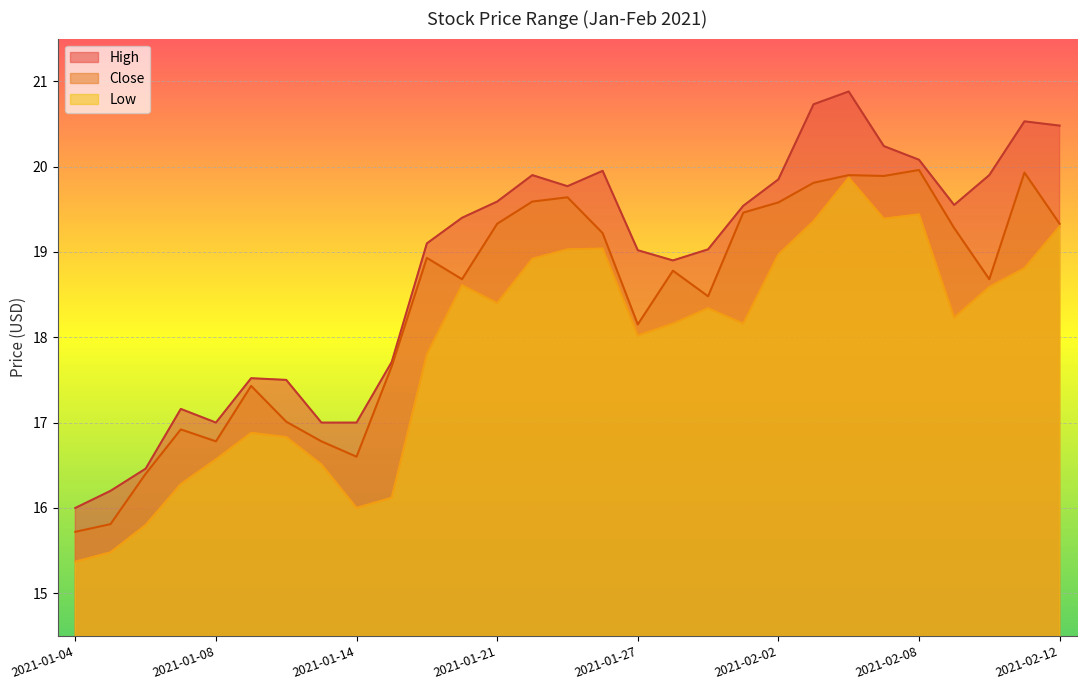

What is the difference between the highest and lowest values at 2021-01-05?

0.7